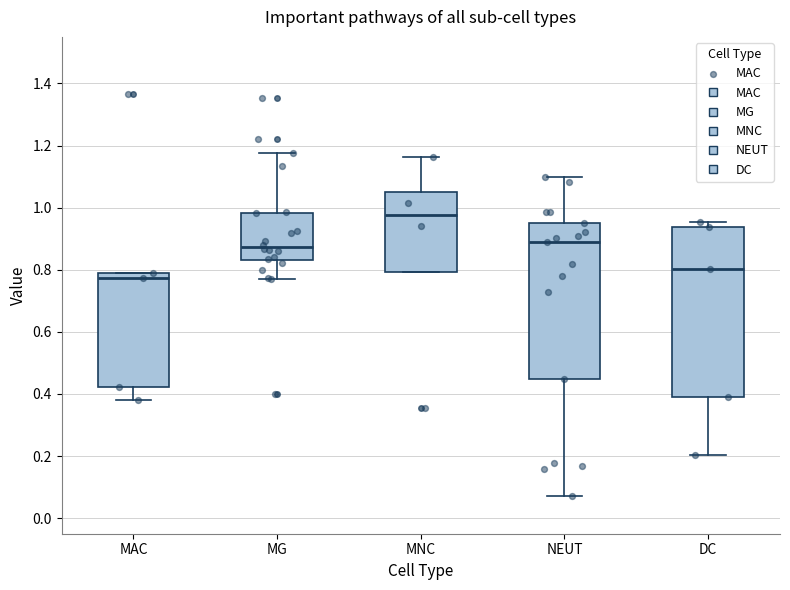

Reading left to right, transcribe this box plot: for each box, give where its median line is, the range the box spans, and where its two whiskers end, as read against the y-axis. The values are not printed on the chart, so give them approximately, as read against the axis.

MAC: median 0.78 (just below the box's upper edge), box 0.42 to 0.78, whiskers 0.38 to 0.78
MG: median 0.88, box 0.84 to 0.98, whiskers 0.76 to 1.18
MNC: median 0.98, box 0.80 to 1.06, whiskers 0.80 to 1.16
NEUT: median 0.88, box 0.44 to 0.96, whiskers 0.08 to 1.10
DC: median 0.80, box 0.38 to 0.94, whiskers 0.20 to 0.96